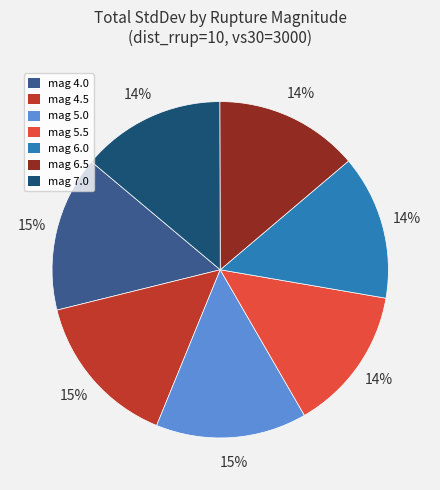

Is there any slice that represents more than half of the pie?

No